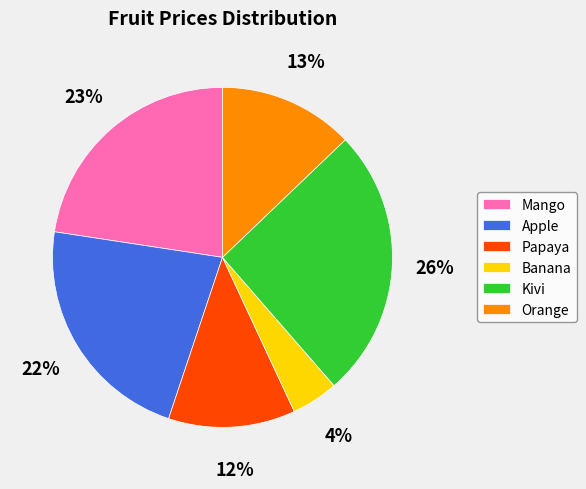

True or false: Orange accounts for 2% of the total.

False